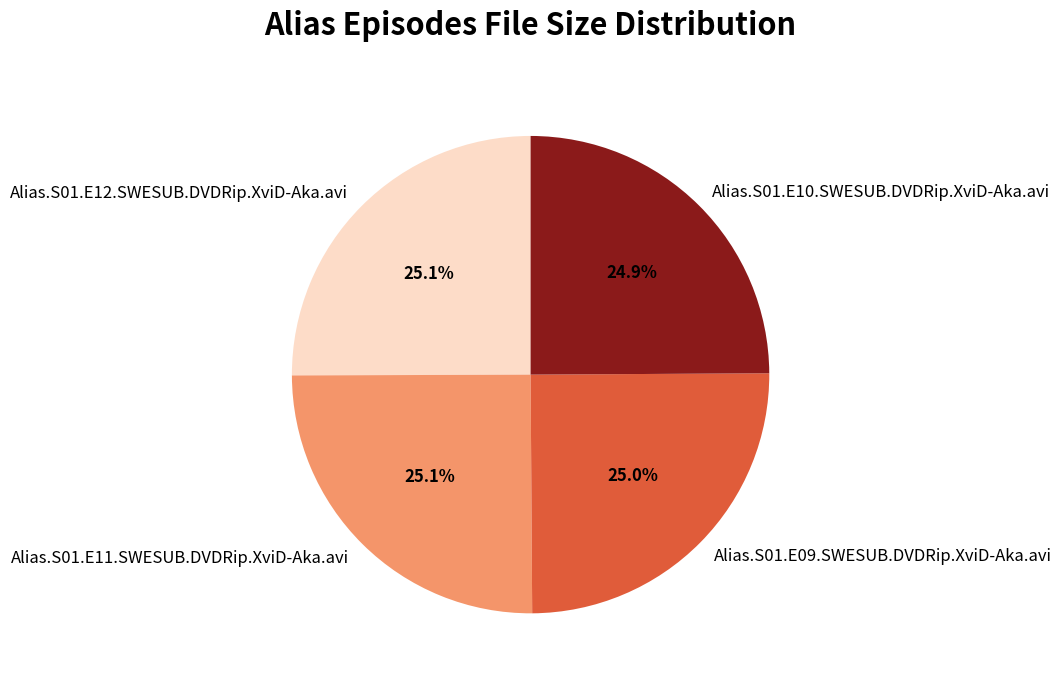

What is the ratio of the value at Alias.S01.E12.SWESUB.DVDRip.XviD-Aka.avi to the value at Alias.S01.E11.SWESUB.DVDRip.XviD-Aka.avi?

1.0